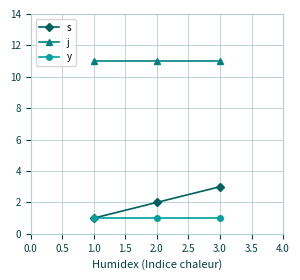

List the labels in order of s value, smallest first.

1.0, 2.0, 3.0